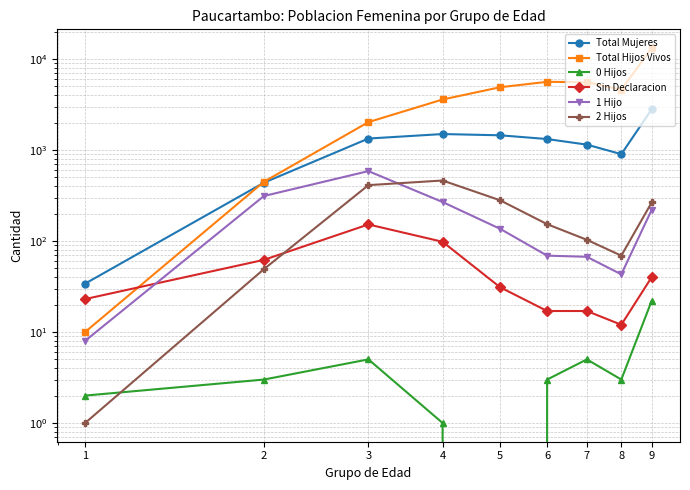

Between 2 and 7, which is larger?

7